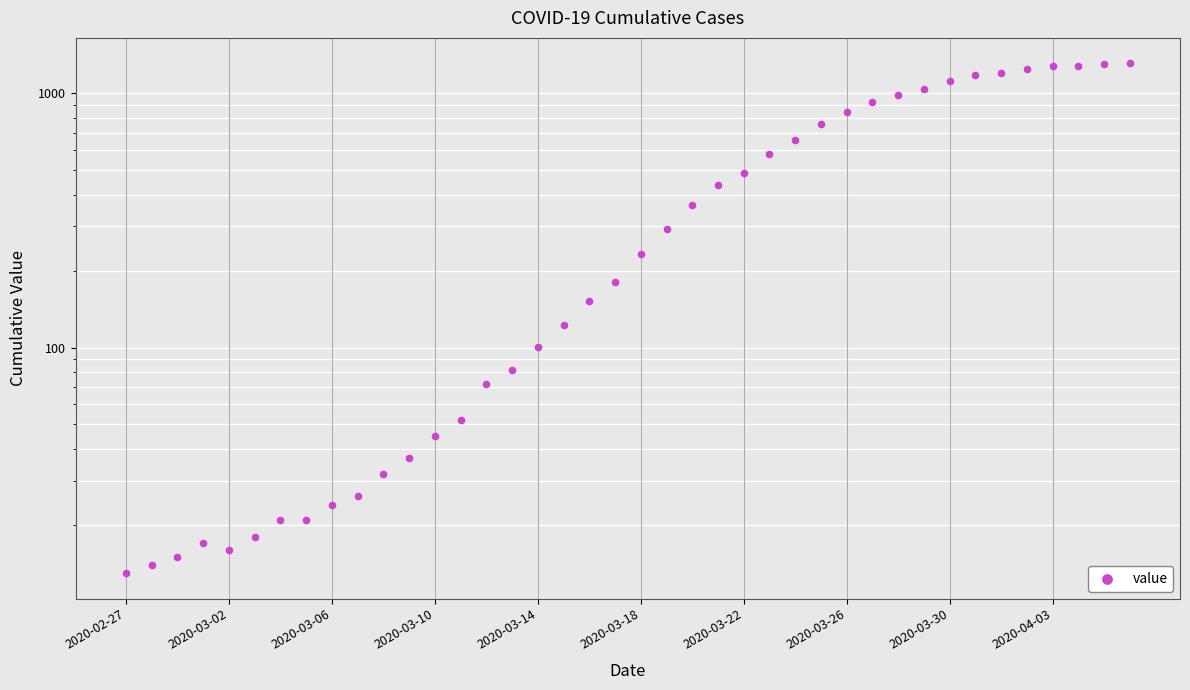

Approximately how many times larger is the value at 24 compared to 19?

2.7